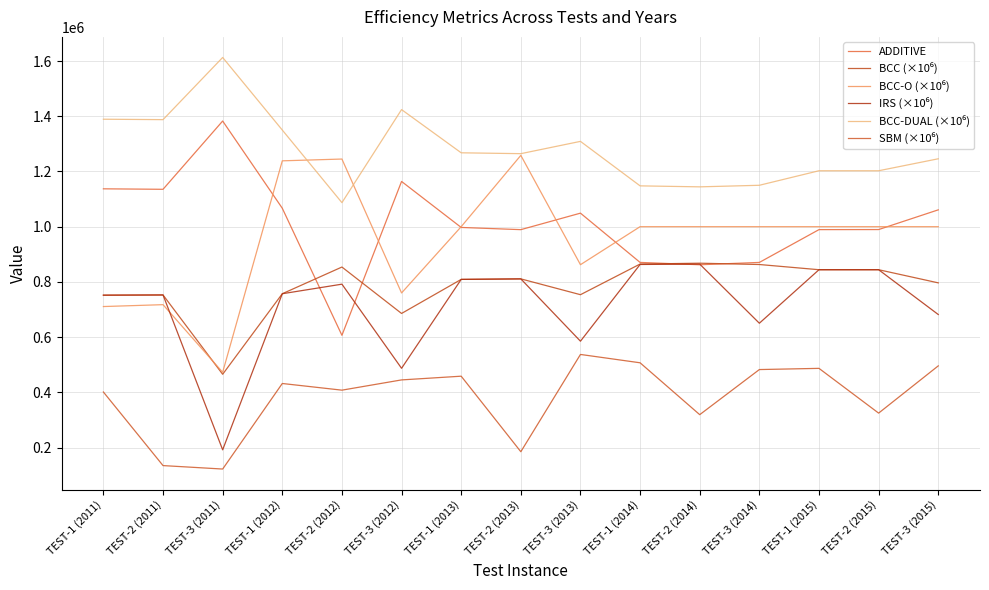

In BCC (×10⁶), how many points are lower than both neighbors (excluding endpoints)?

3